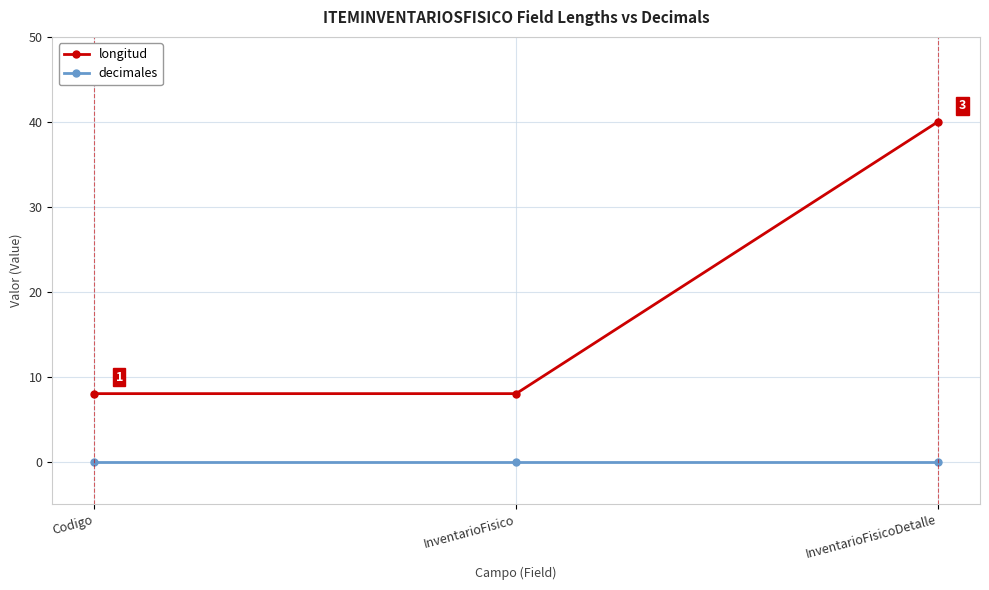

What is the difference between the highest and lowest values at InventarioFisicoDetalle?

40